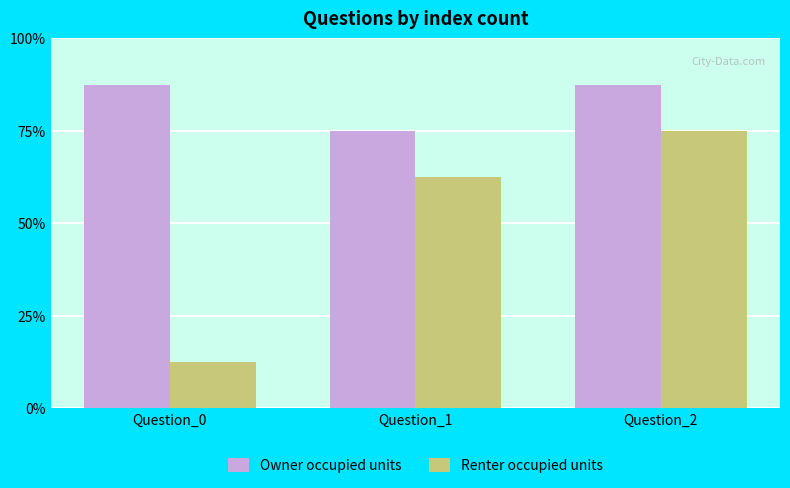

Are the bars horizontal?

No